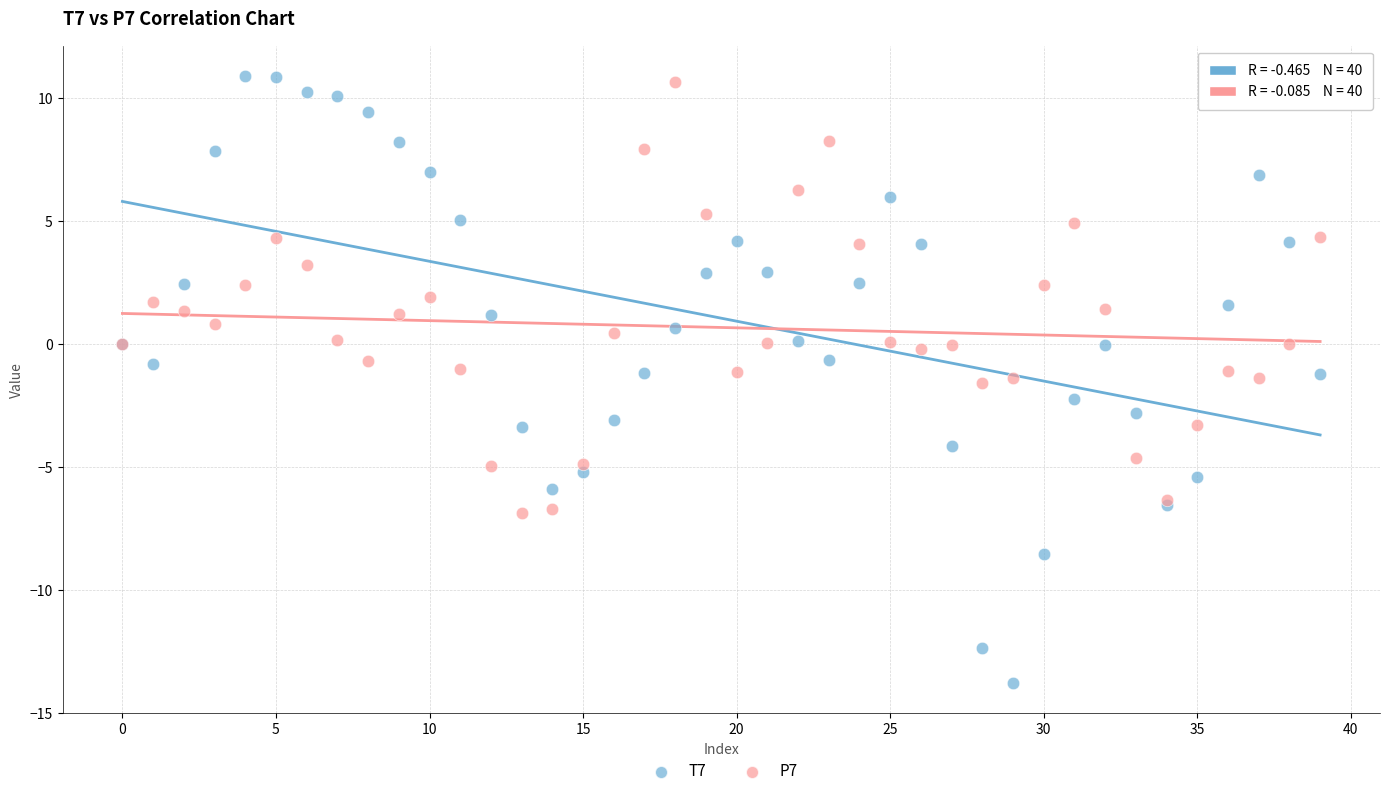

Which series contains the lowest Y value?

T7